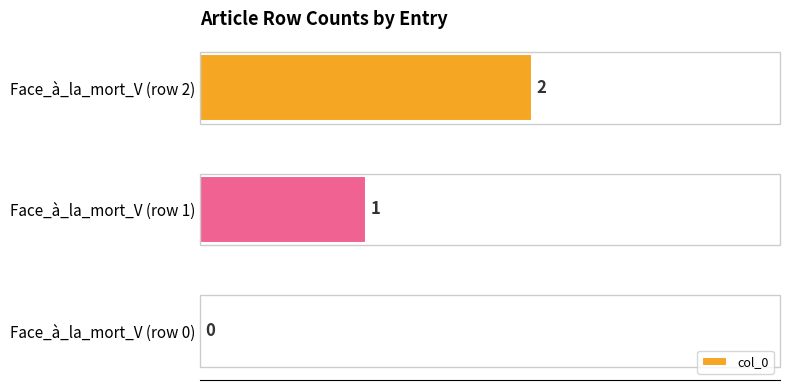

Which category has the highest value across all series?

Face_à_la_mort_V (row 2)